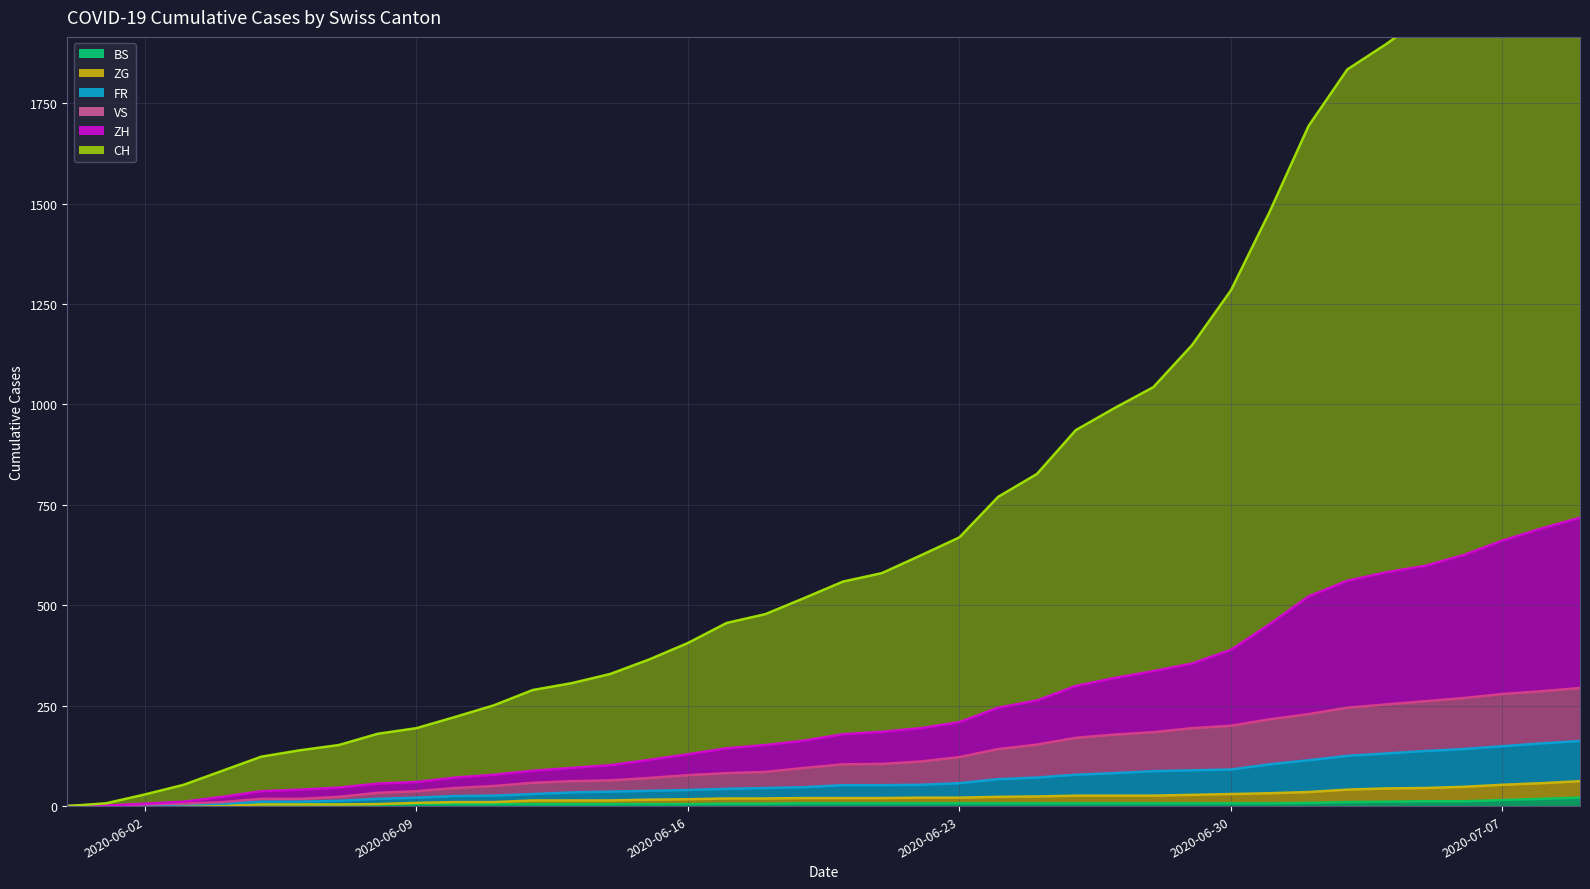

How many values in BS are above zero?

37